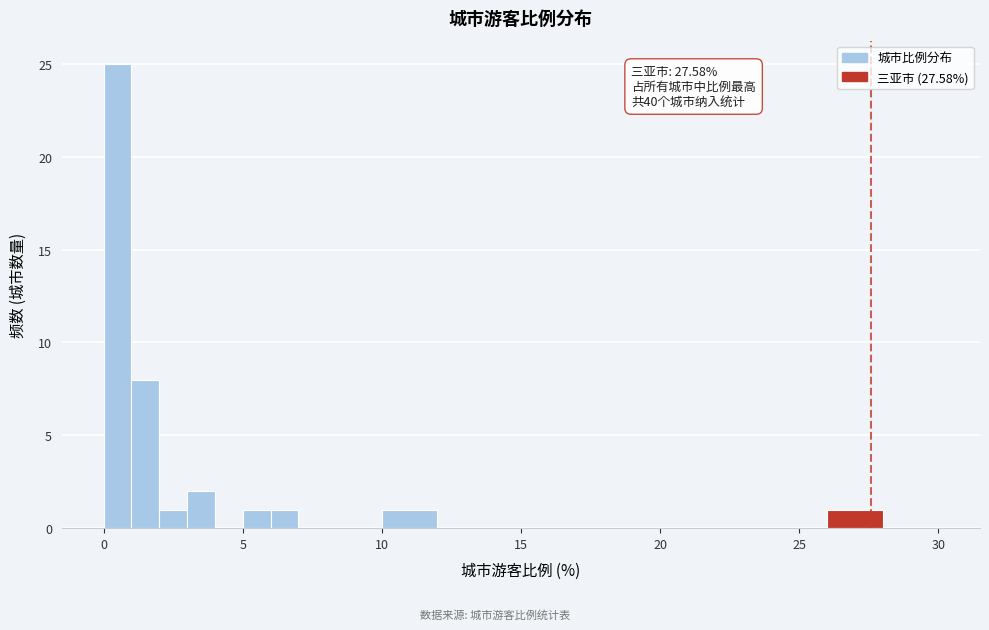

Read against the x-axis, roughly where is the centre of the tallest bar?

0.5